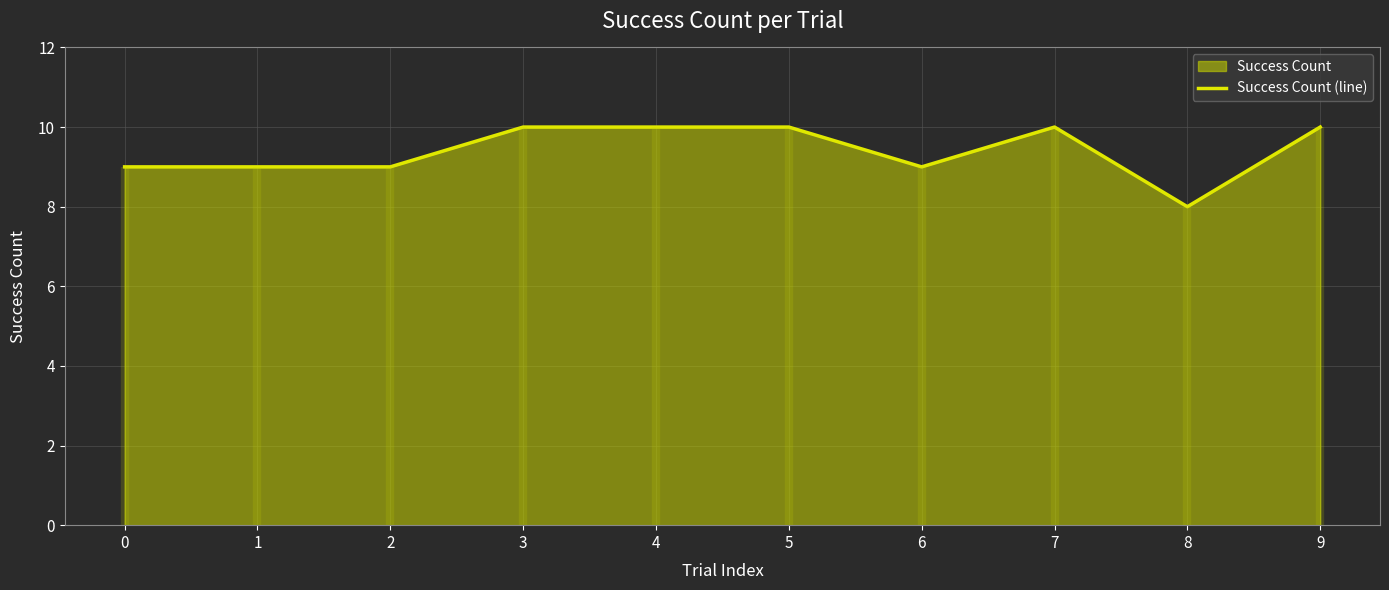

What is the ratio of the value at 2 to the value at 4?

0.9